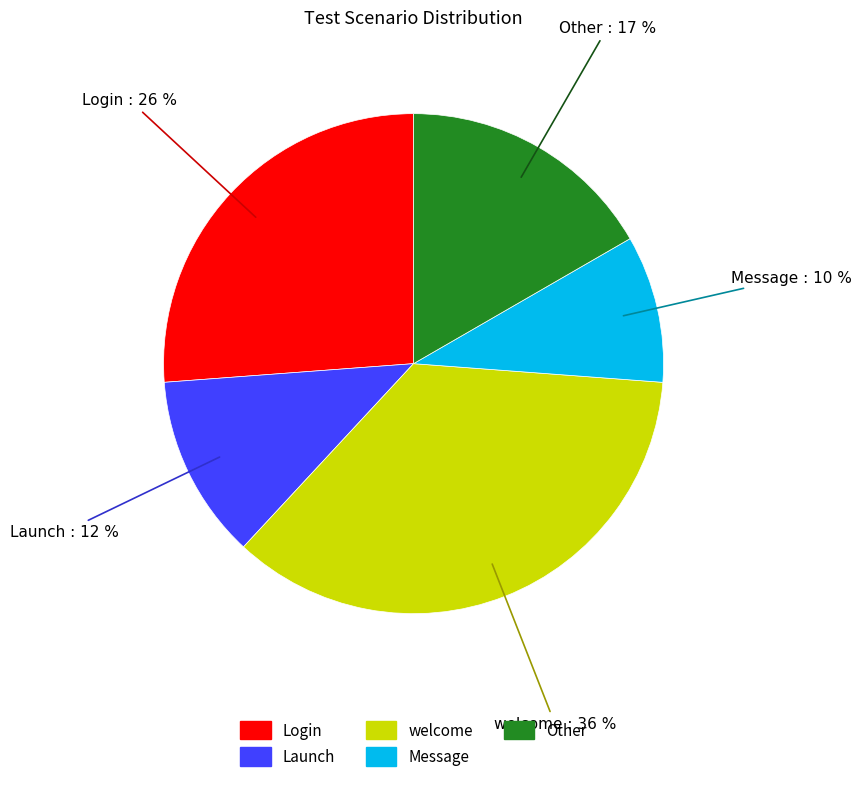

Is it true that Message is 18% of the pie?

False